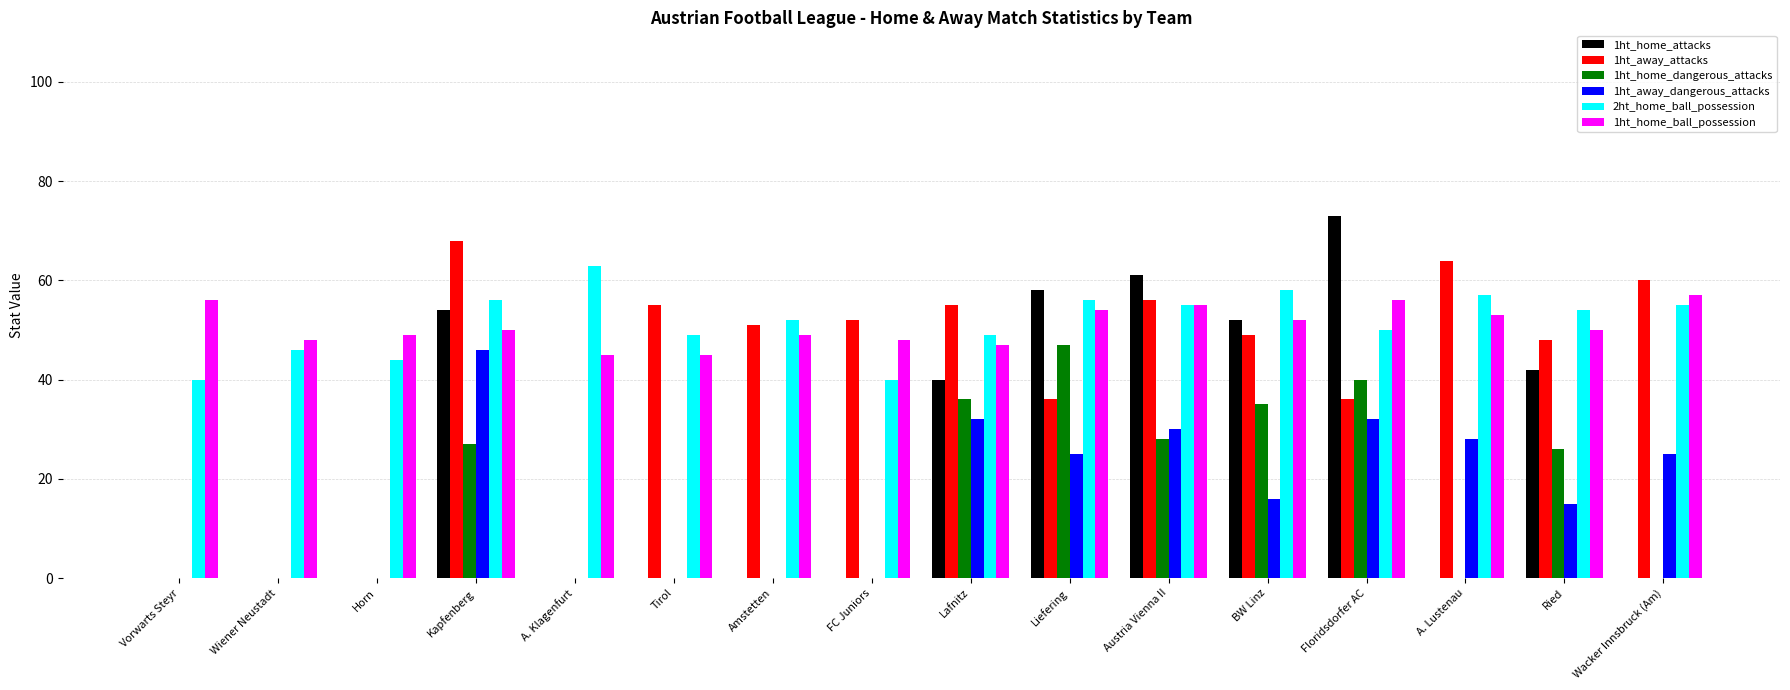

Which series changed the most between A. Klagenfurt and Liefering?

1ht_home_attacks